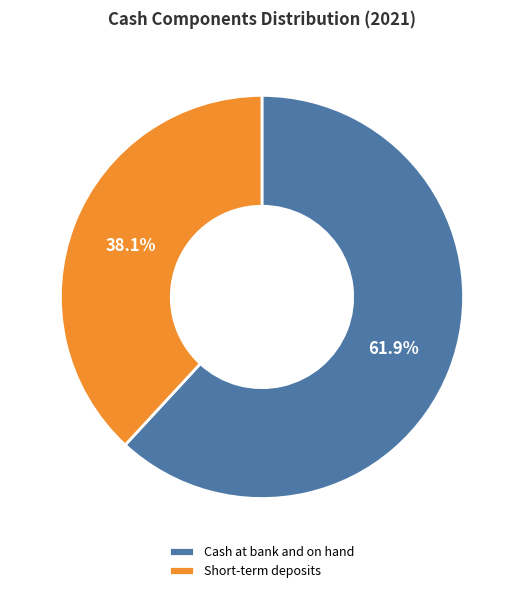

To the nearest percent, what is the average slice percentage?

50%